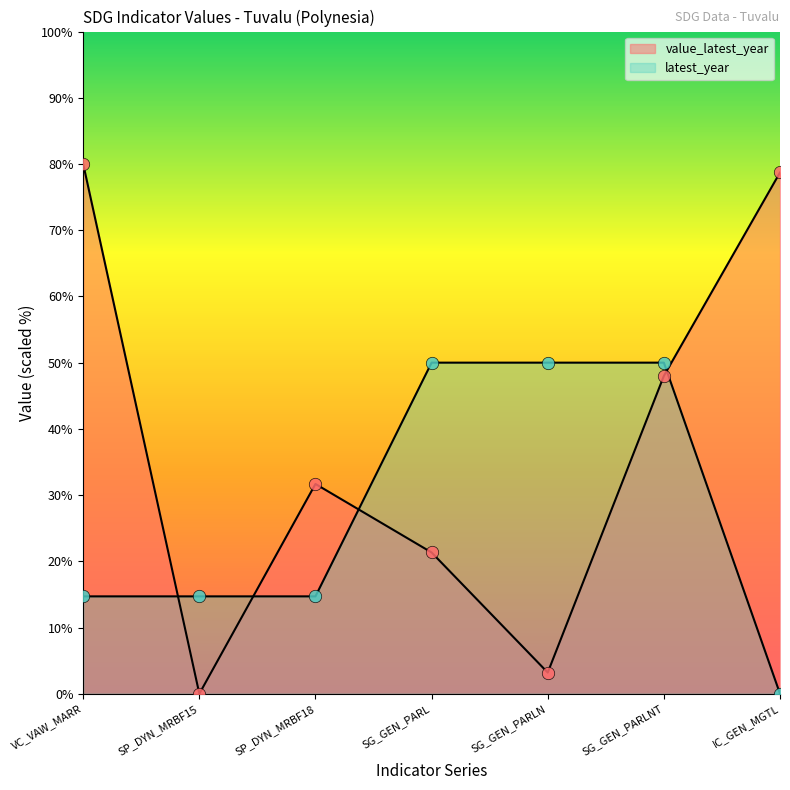

Which series contains the lowest Y value?

value_latest_year